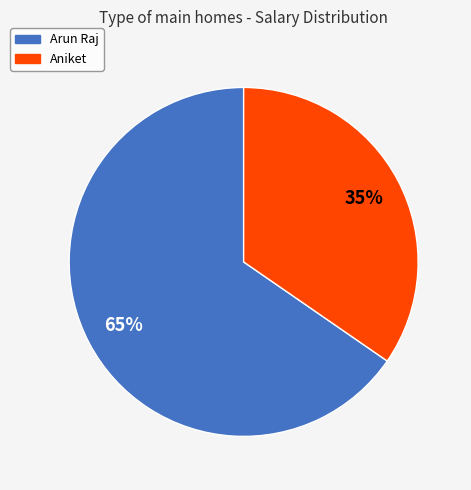

Combined, do Aniket and Arun Raj account for over 50%?

Yes